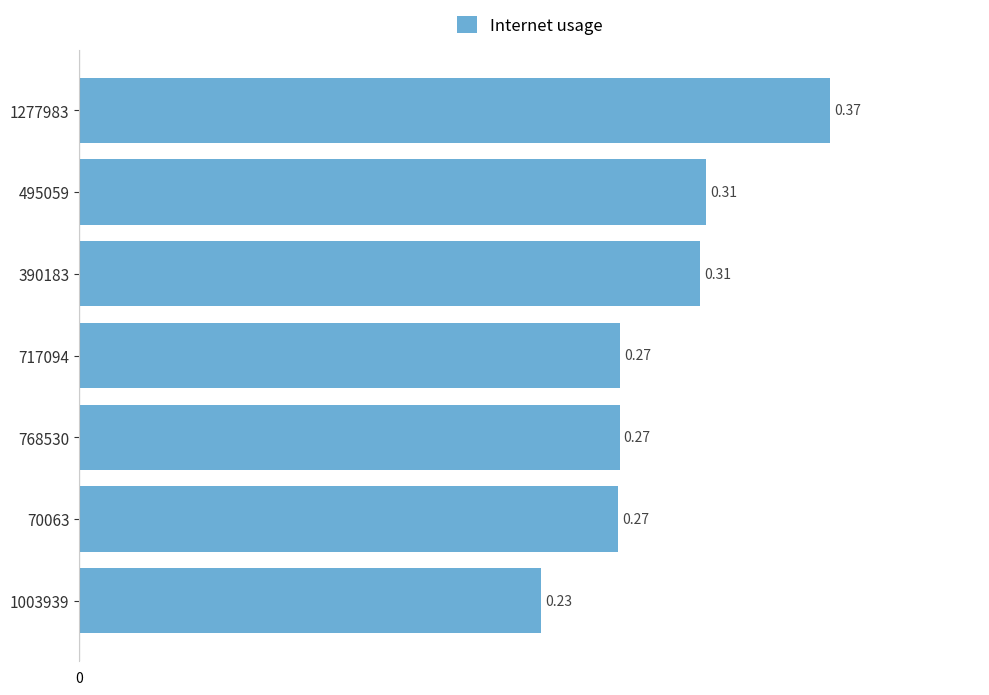

What is the sum of all values?

2.0